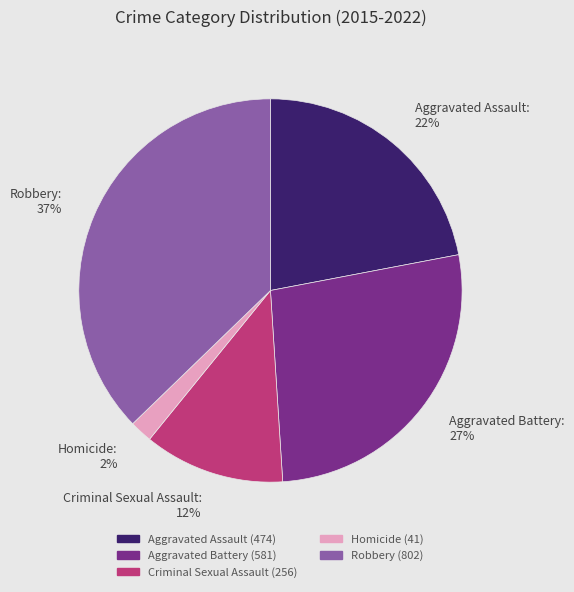

To the nearest percent, what is the combined percentage of Aggravated Battery and Aggravated Assault?

49%